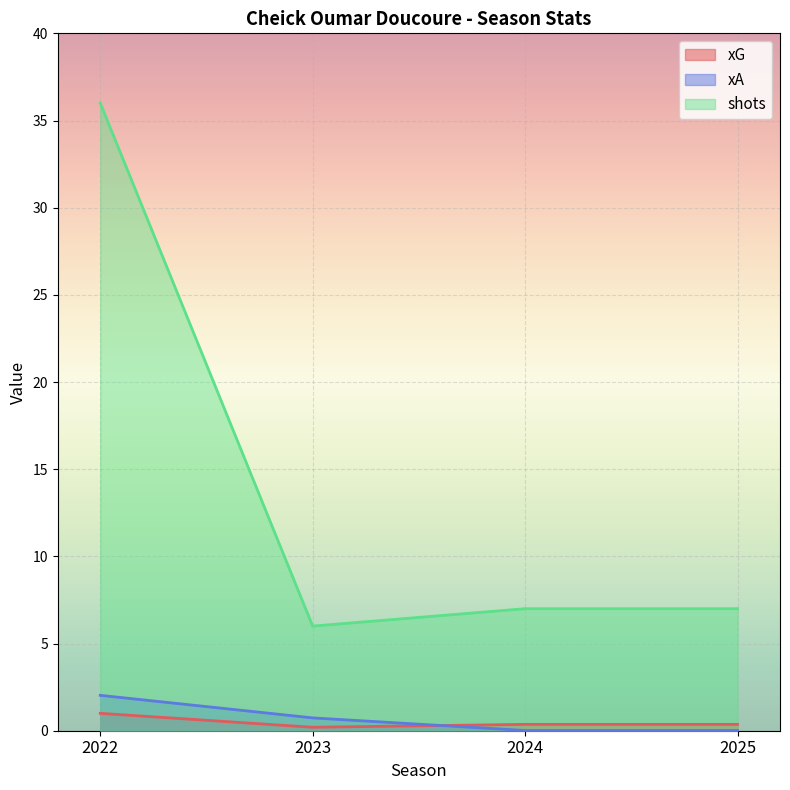

How many lines are shown in the chart?

3